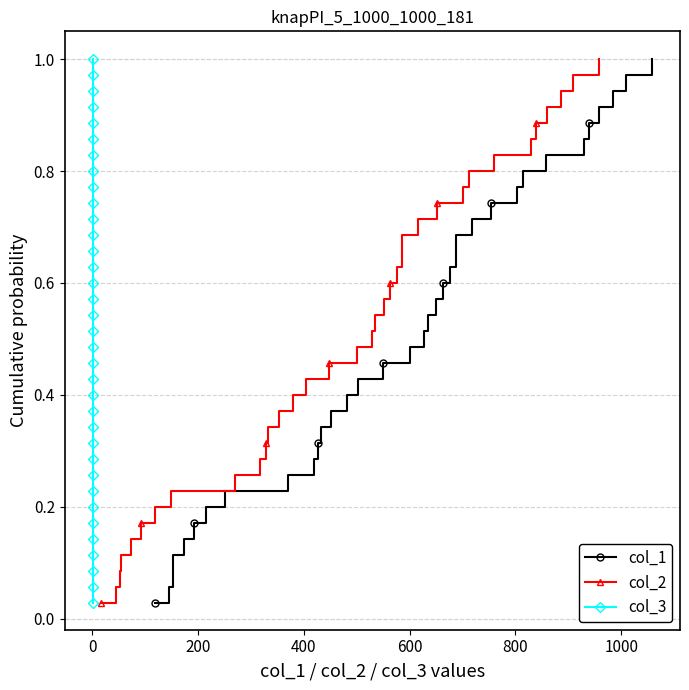

True or false: col_2 has more than 2 interior local peaks.

False